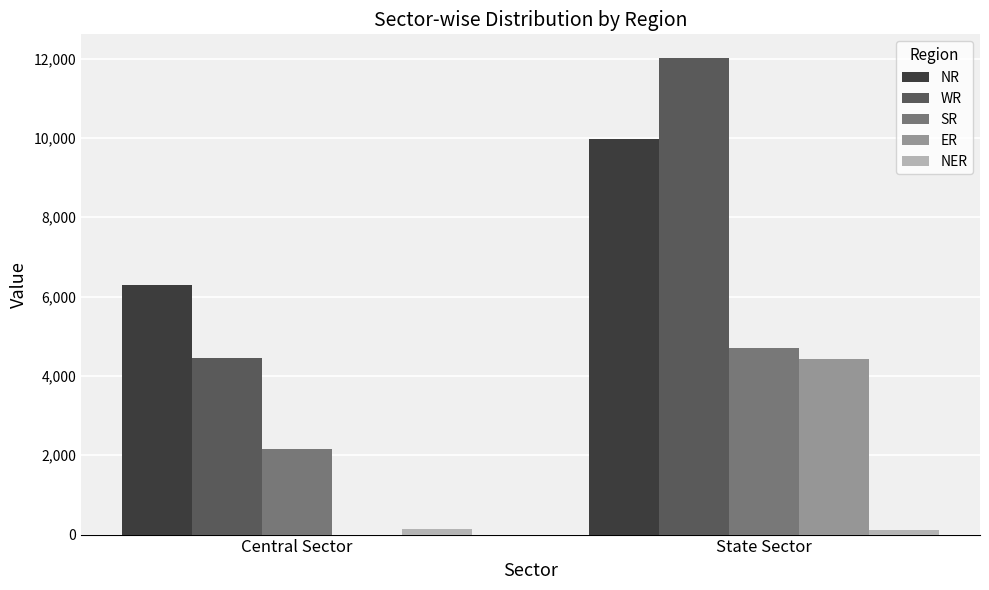

Which series changed the most between Central Sector and State Sector?

WR